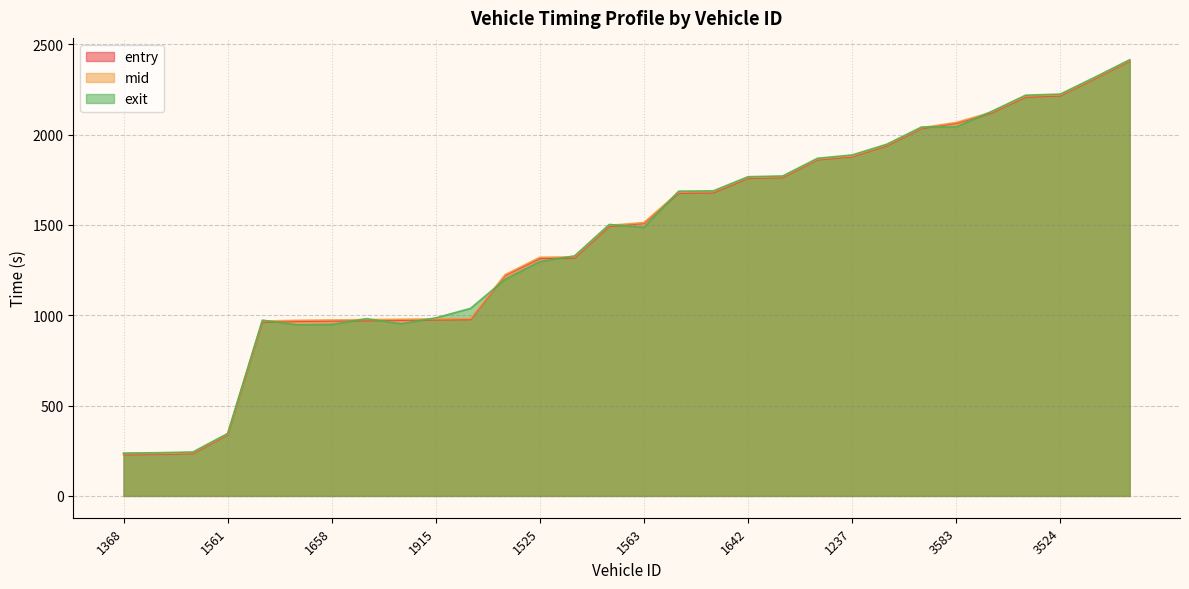

At which label does exit first exceed 1502?

1655